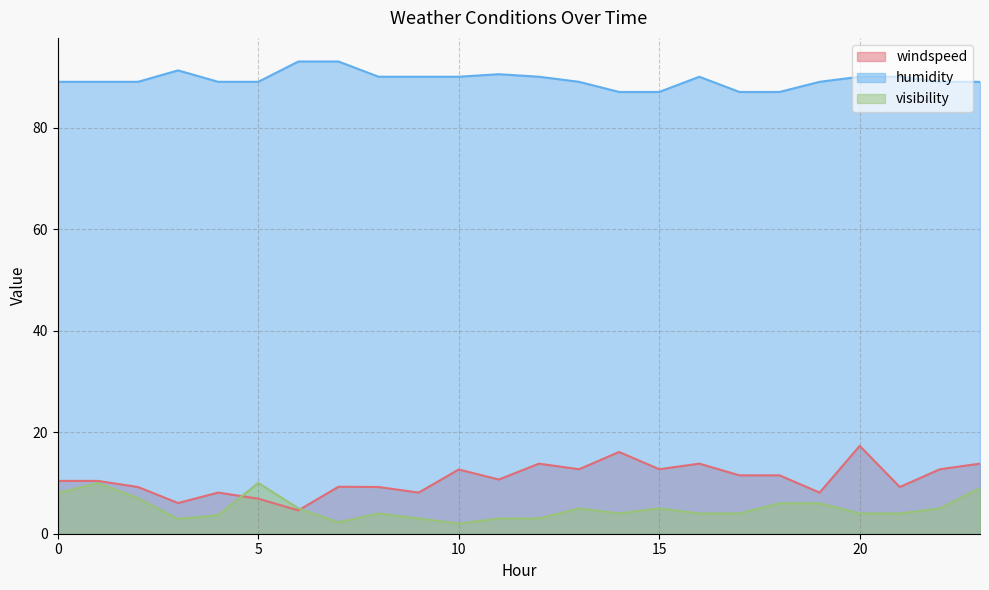

Which series changed the most between 6 and 11?

windspeed